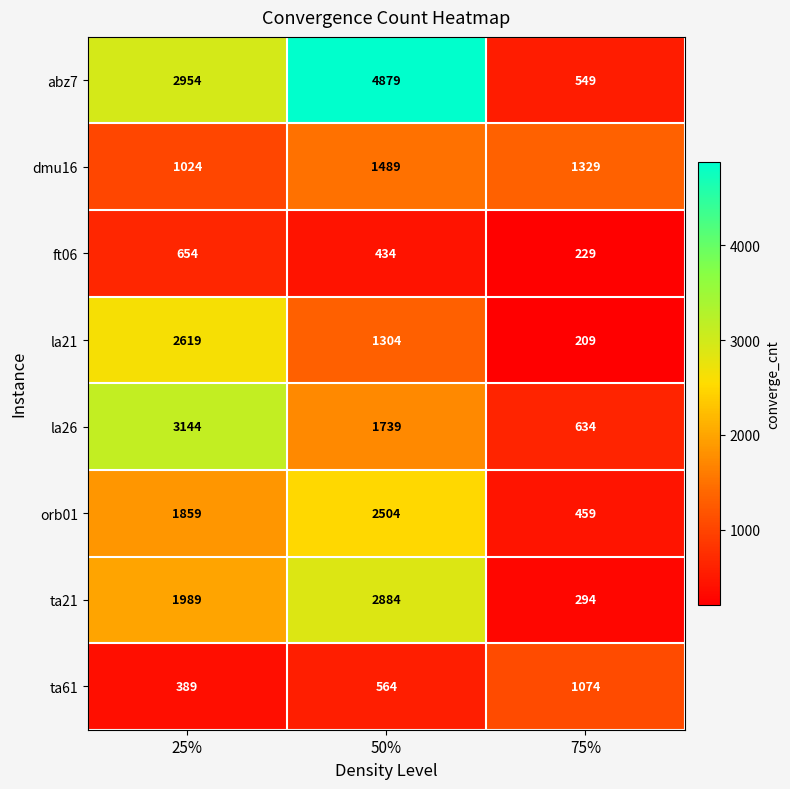

What is the total value across all series at 50%?

15797